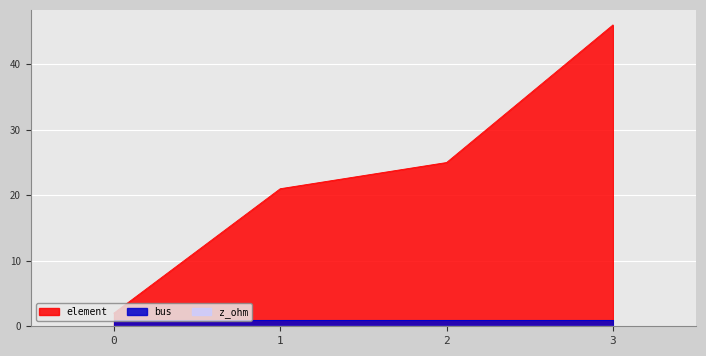

How many series are shown in this chart?

3